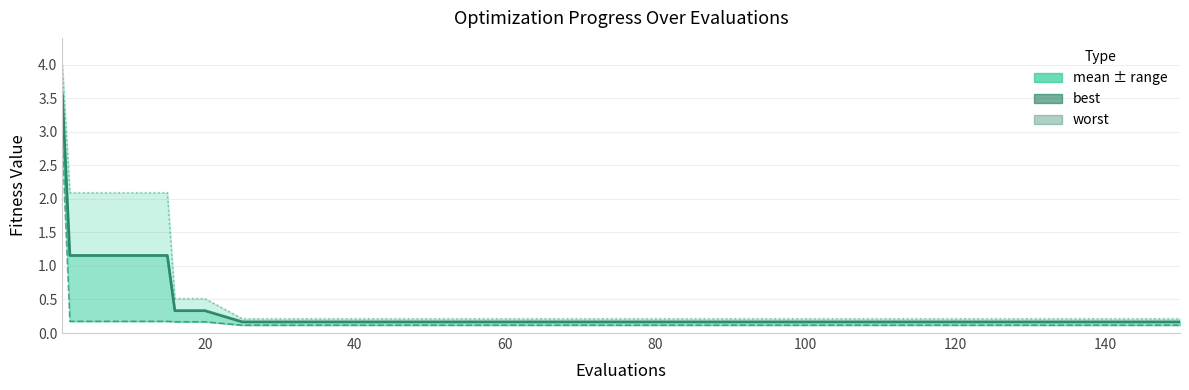

Does the chart display data point markers on the line(s)?

No